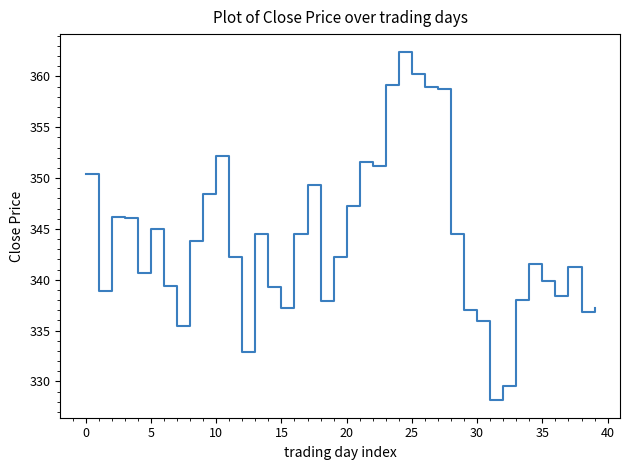

How many values are below 342?

19